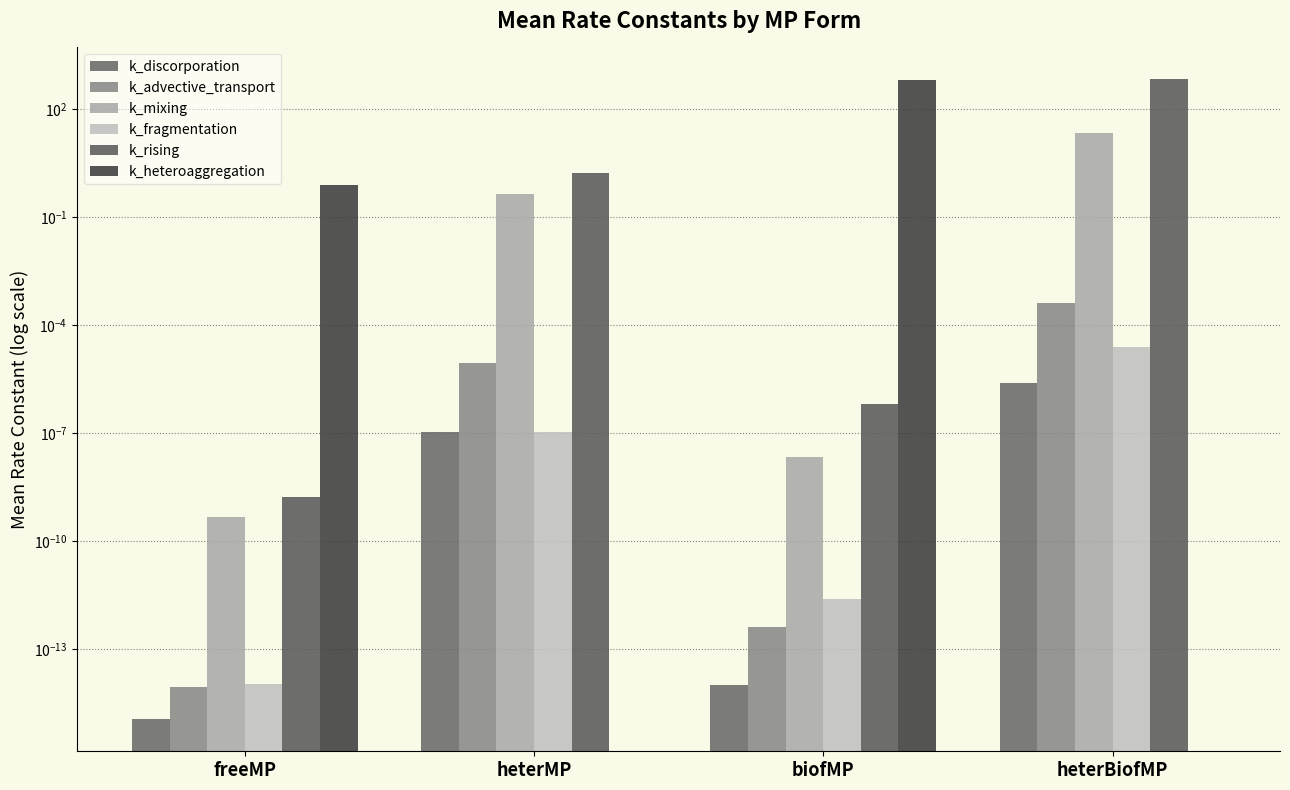

Reading left to right, list all the values displayed in this chart.

k_discorporation: 0.0	0.0	0.0	0.0
k_advective_transport: 0.0	0.0	0.0	0.0
k_mixing: 0.0	0.4	0.0	20.9
k_fragmentation: 0.0	0.0	0.0	0.0
k_rising: 0.0	1.6	0.0	655.1
k_heteroaggregation: 0.8	0.0	621.0	0.0